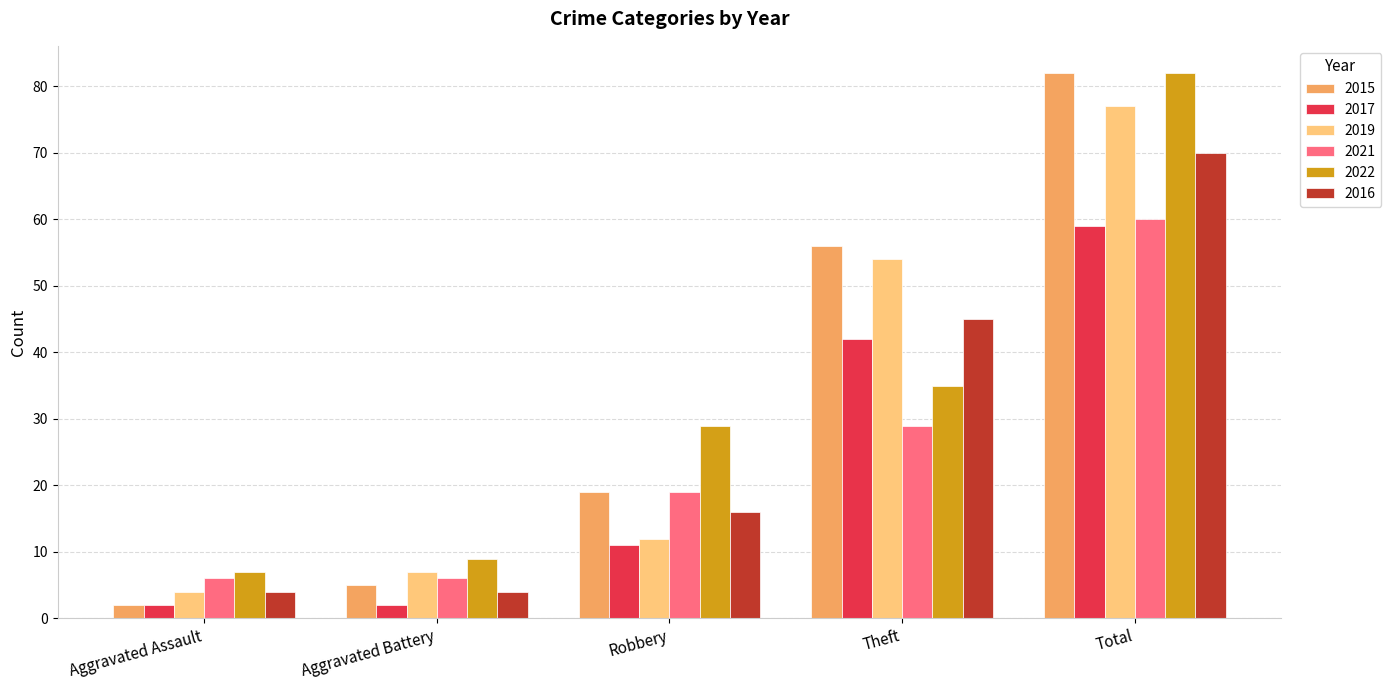

What is the value of the 2021 bar at the 2nd from the left?

6